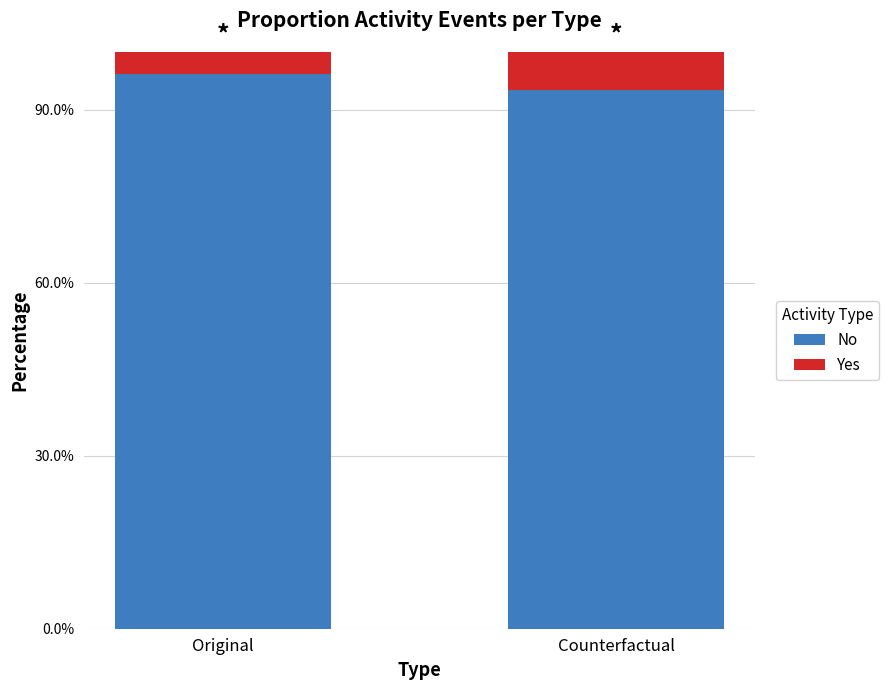

List the series in order of their overall mean, highest first.

No, Yes